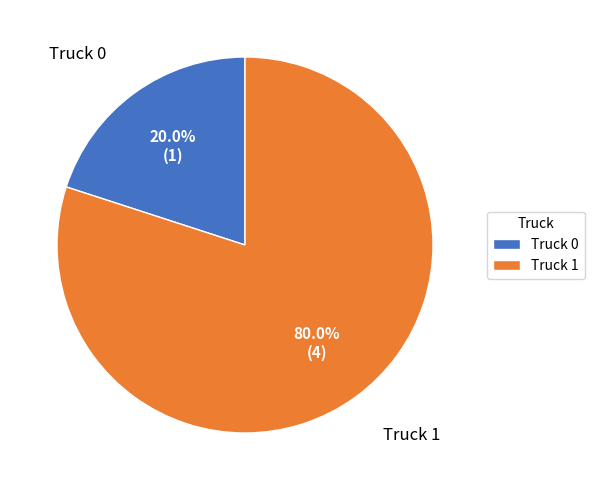

To the nearest percent, what portion does Truck 1 represent?

80%